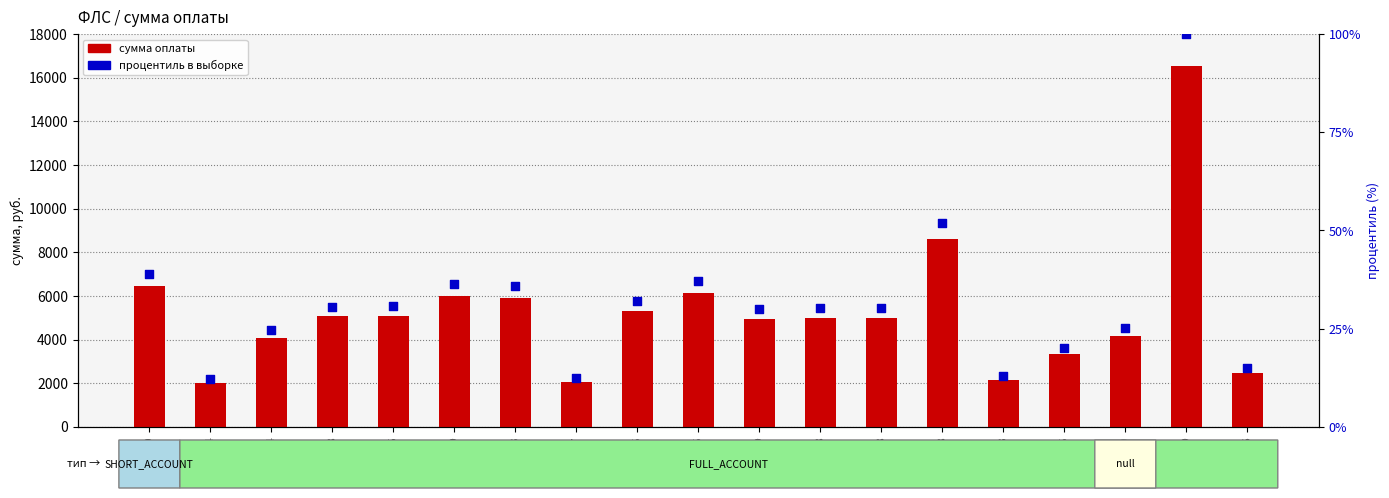

At which category is the sum across all series the highest?

1120